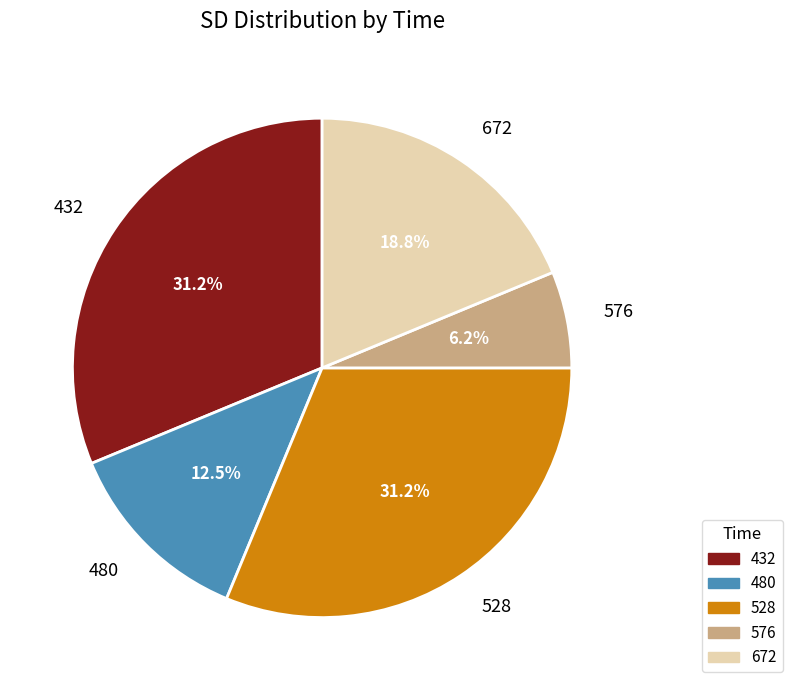

Is there a majority slice in this chart?

No